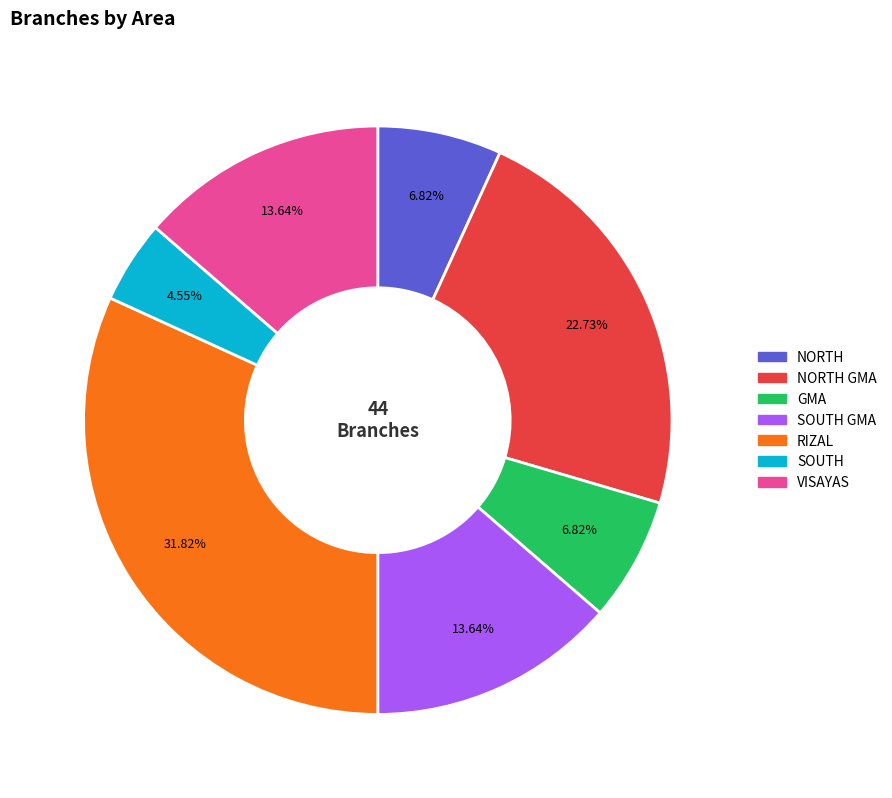

Is there a majority slice in this chart?

No